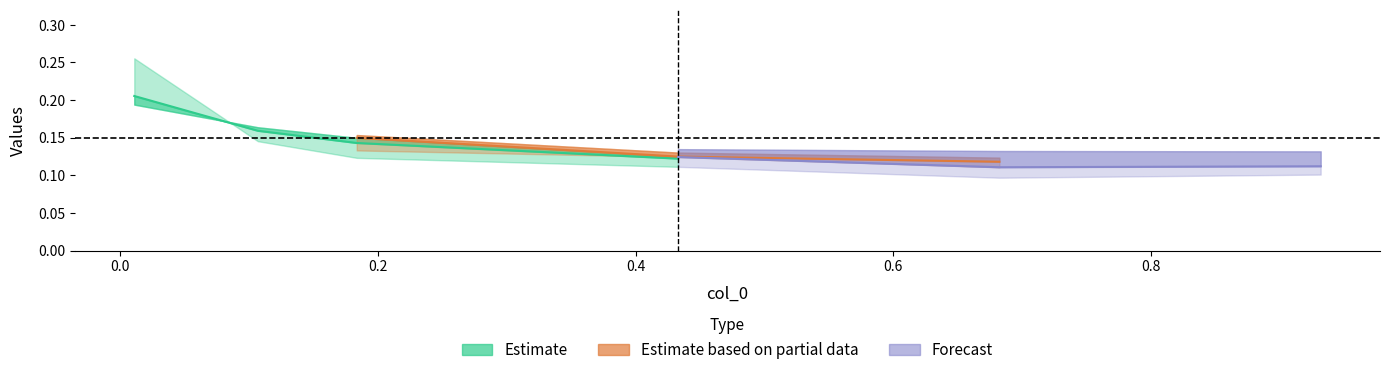

Does the chart have visible grid lines?

No